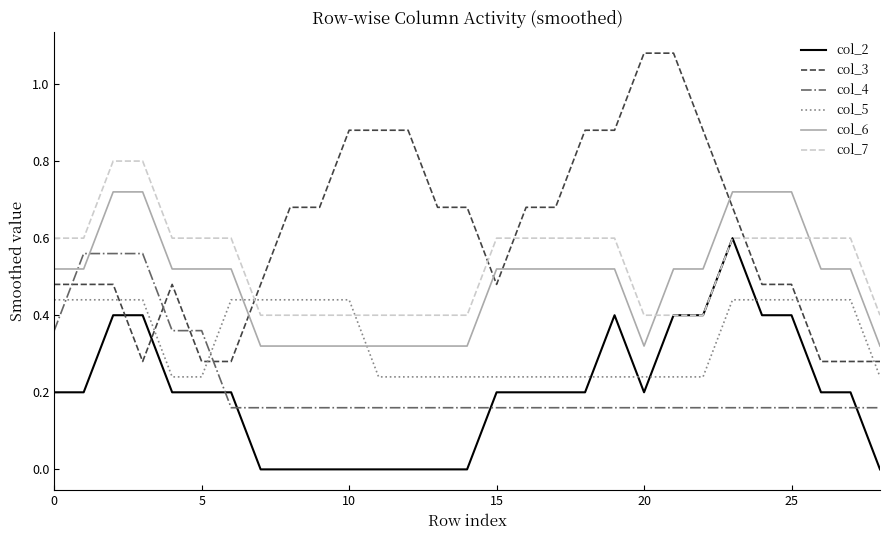

True or false: col_5 and col_2 intersect in this chart.

True